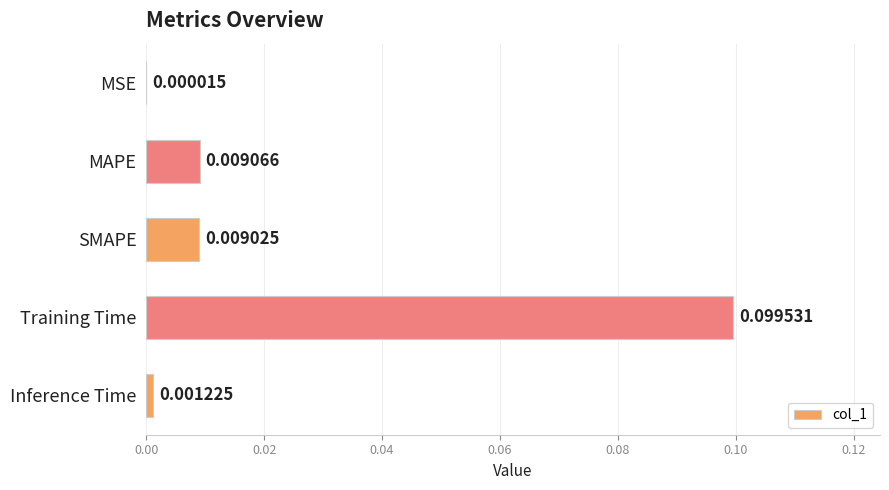

At which category does the chart reach its peak across all series?

Training Time